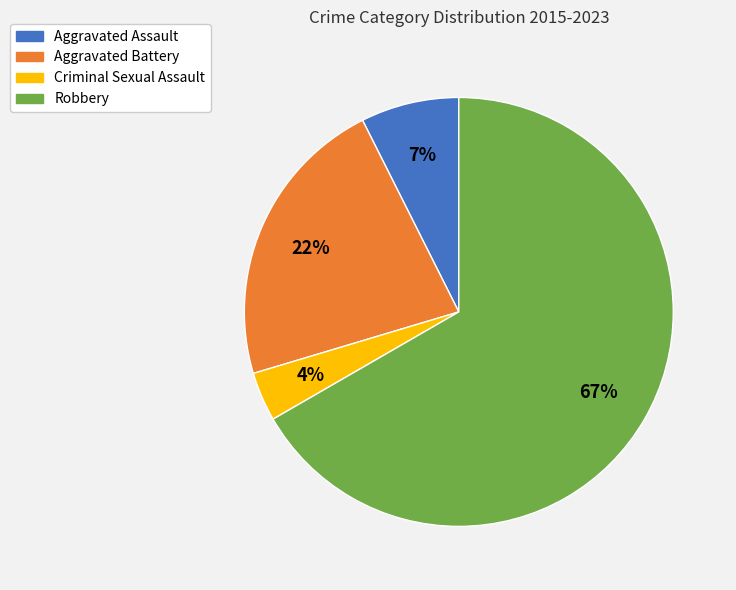

What percentage is the Aggravated Battery slice, to the nearest percent?

22%